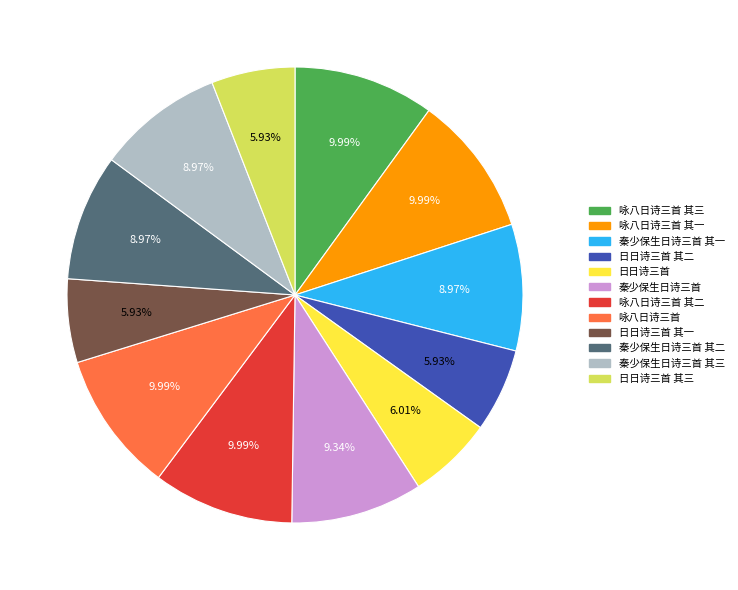

Is there any slice that represents more than half of the pie?

No